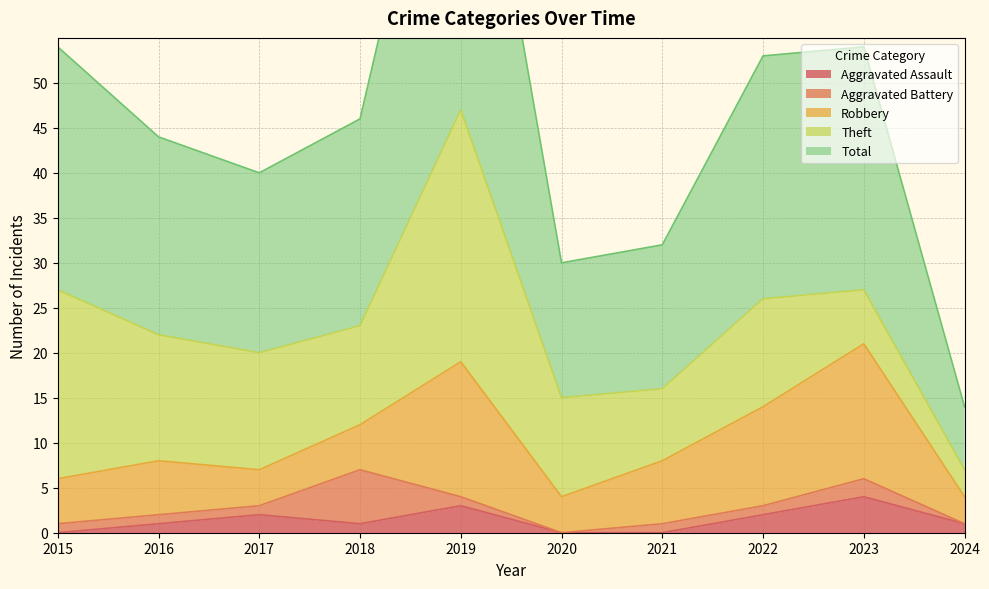

True or false: Robbery and Aggravated Assault intersect in this chart.

False